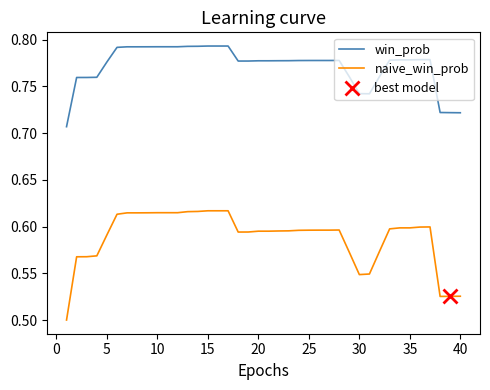

What is the highest value of the naive_win_prob series?

0.6